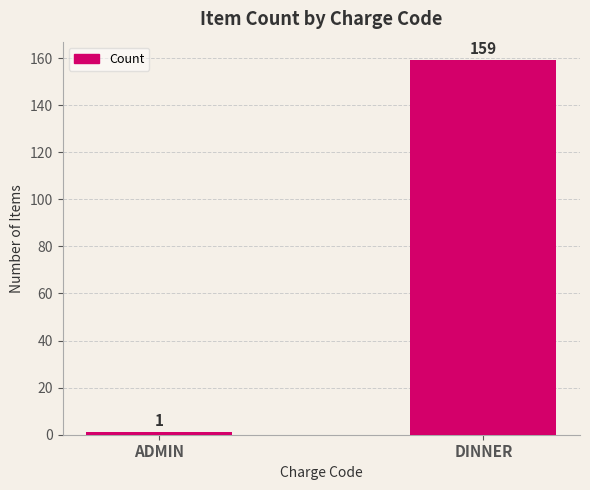

Count the number of data series in this chart.

1